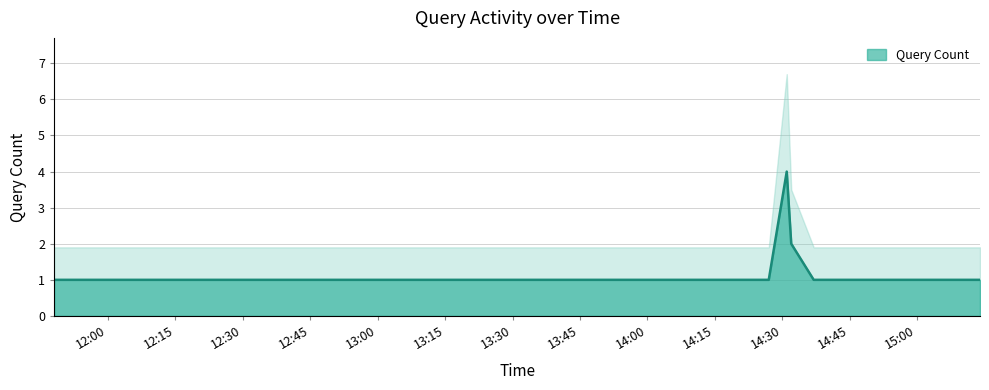

At which category does the chart reach its minimum across all series?

2019-03-08 11:48:00